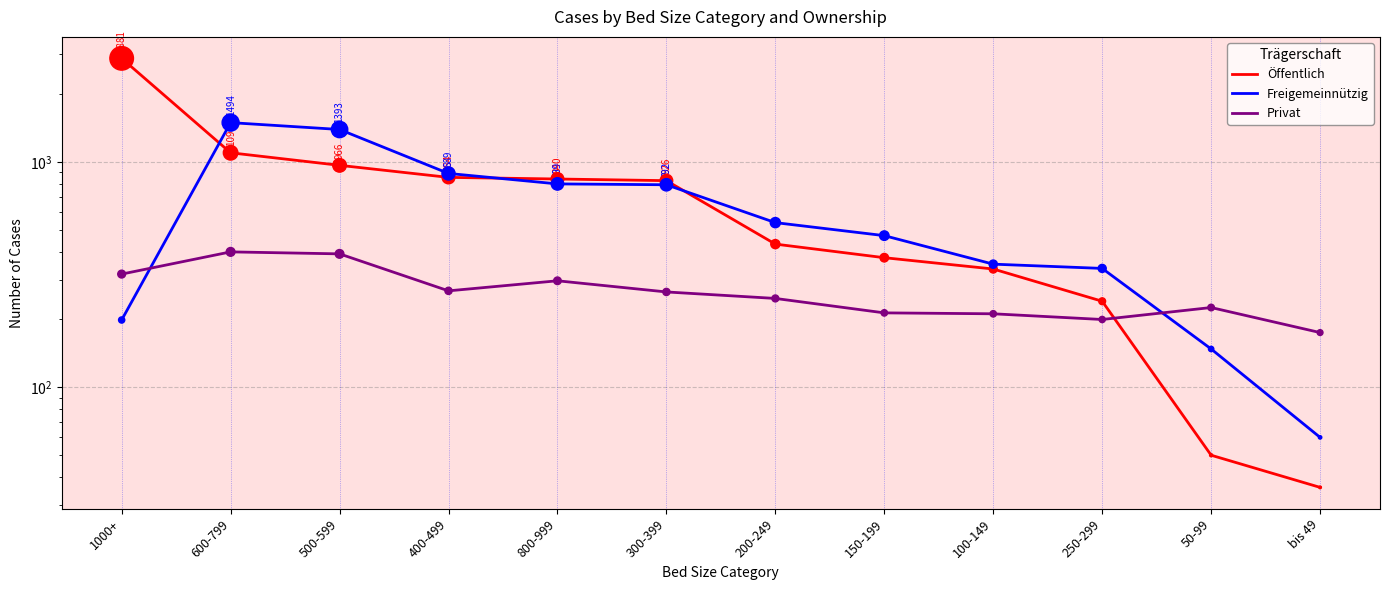

At which category is the sum across all series the highest?

1000+